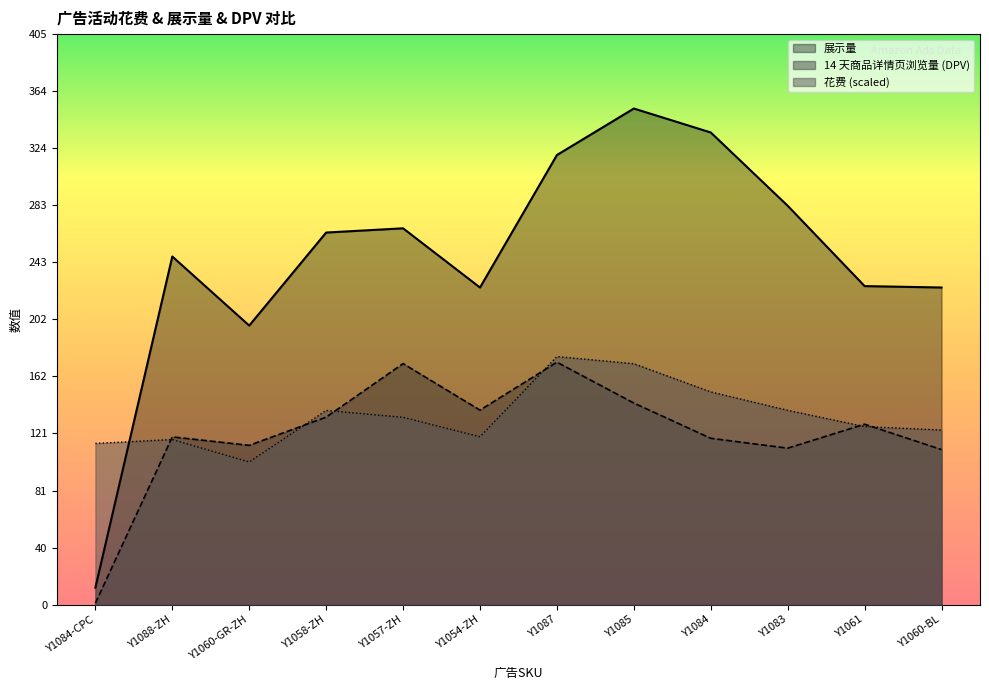

The value of 花费 at Y1054-ZH is 119.1. True or false?

True